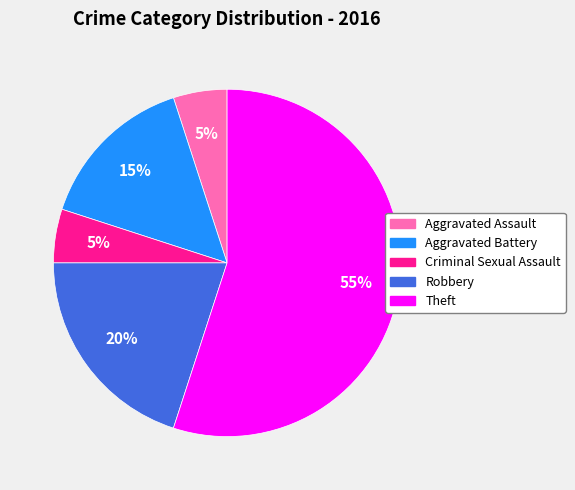

To the nearest percent, what is the difference between the largest and smallest slice percentages?

50%